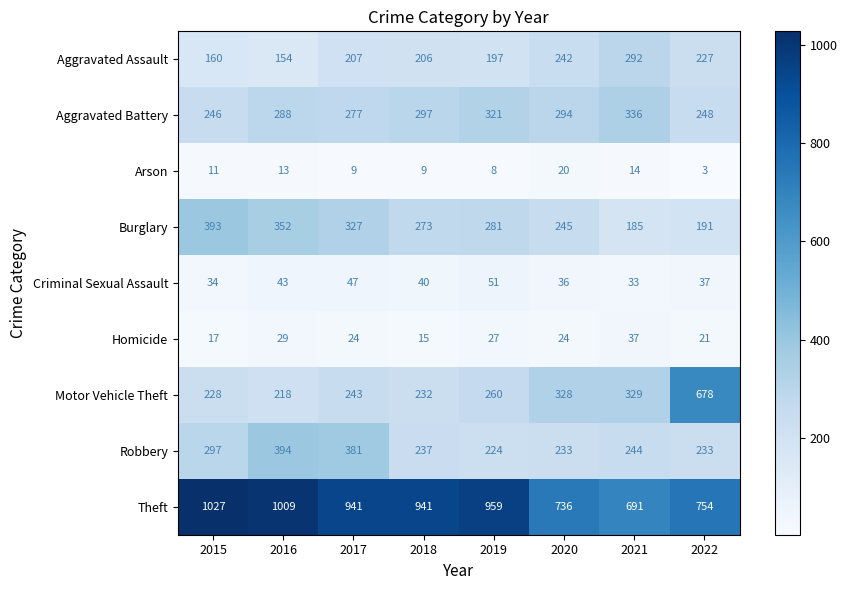

What is the total value across all series at 2018?

2250